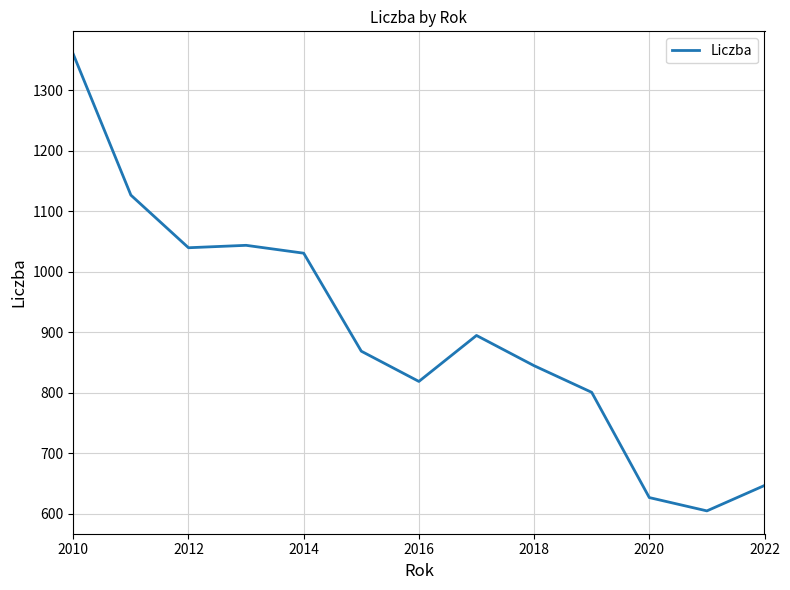

How many lines are shown in the chart?

1